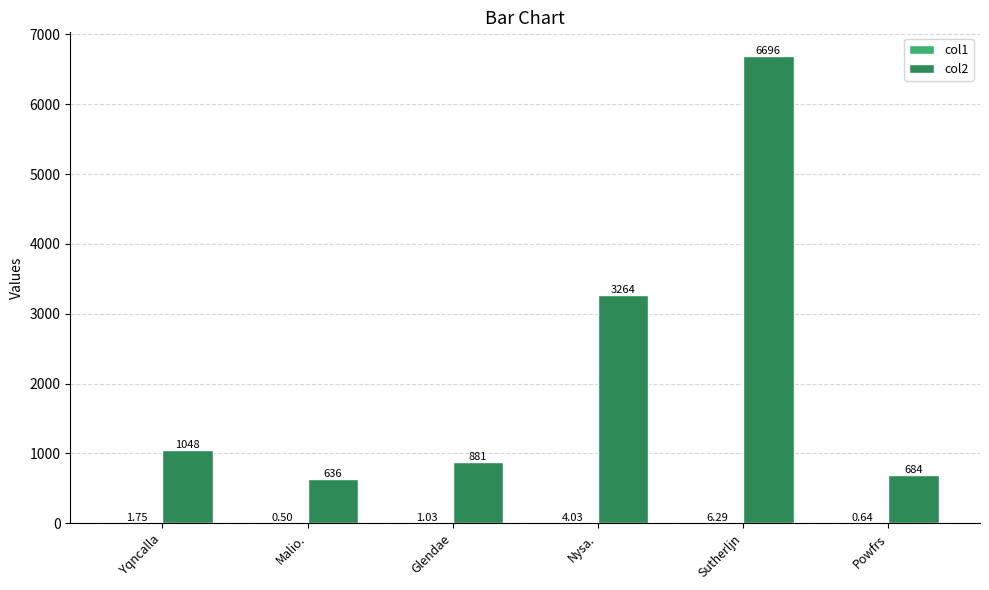

At which label is col2 closest to 3665?

Nysa.